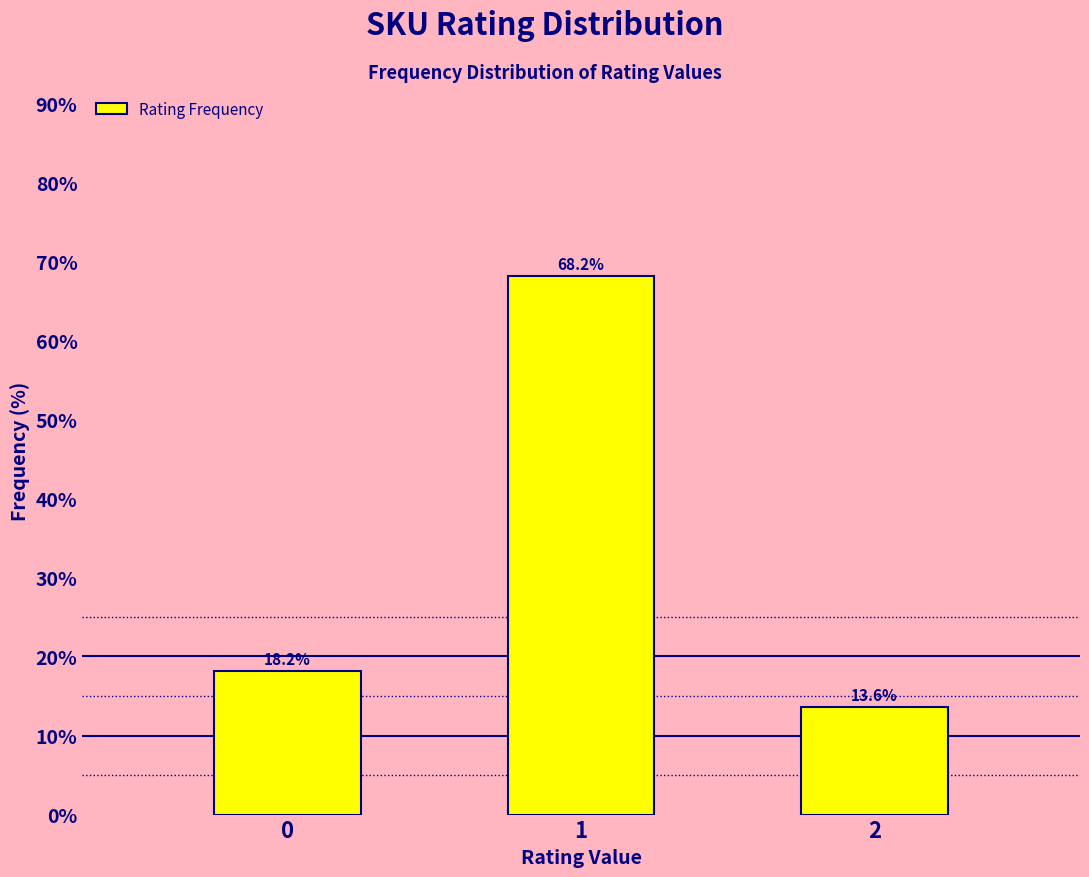

Reading right to left, list all the values displayed in this chart.

2=13.6	1=68.2	0=18.2